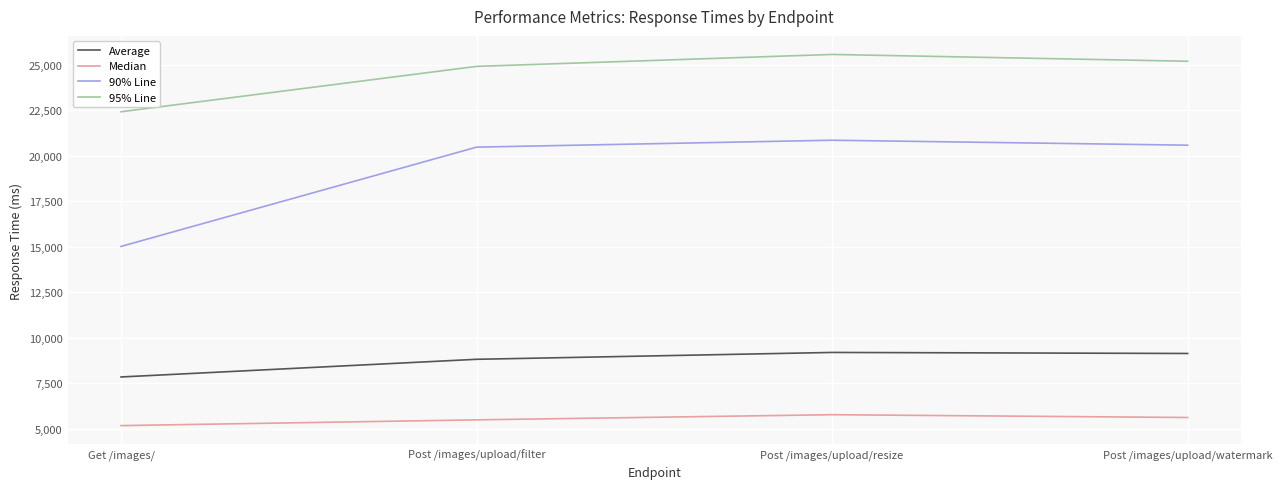

How many Median values are between 5476 and 5759?

3